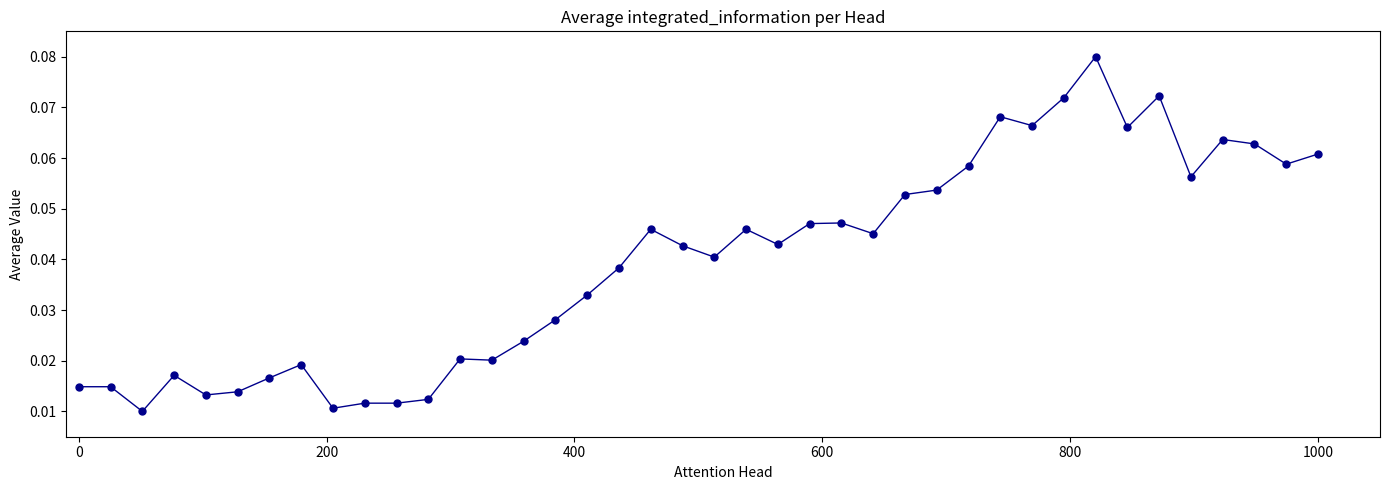

True or false: the data has more than 2 interior local peaks.

True